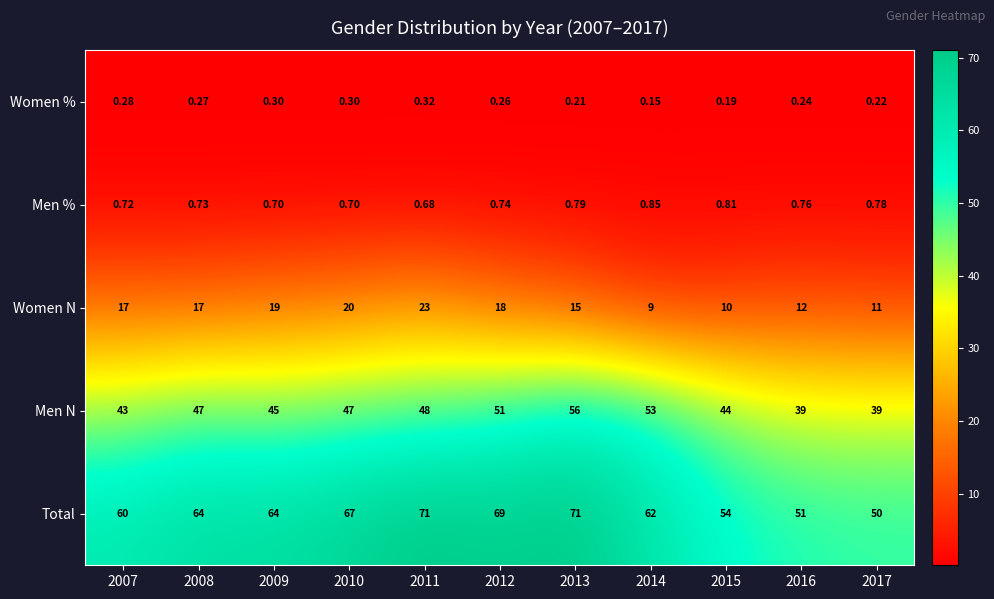

Between 2010 and 2013, which series saw the biggest shift?

Men N